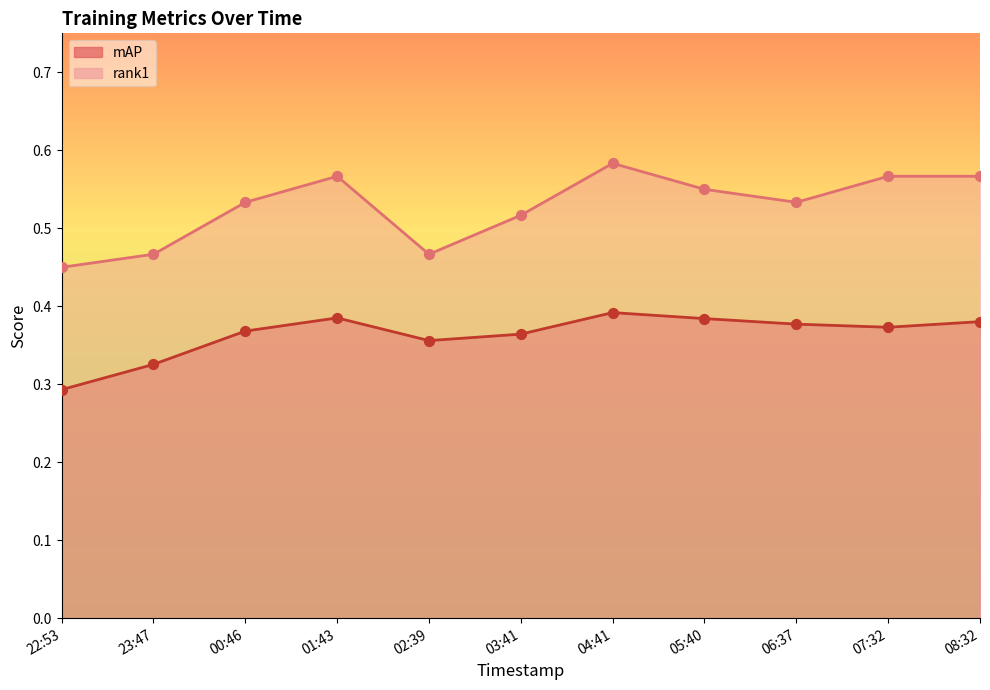

What is the total value across all series at 00:46?

0.9